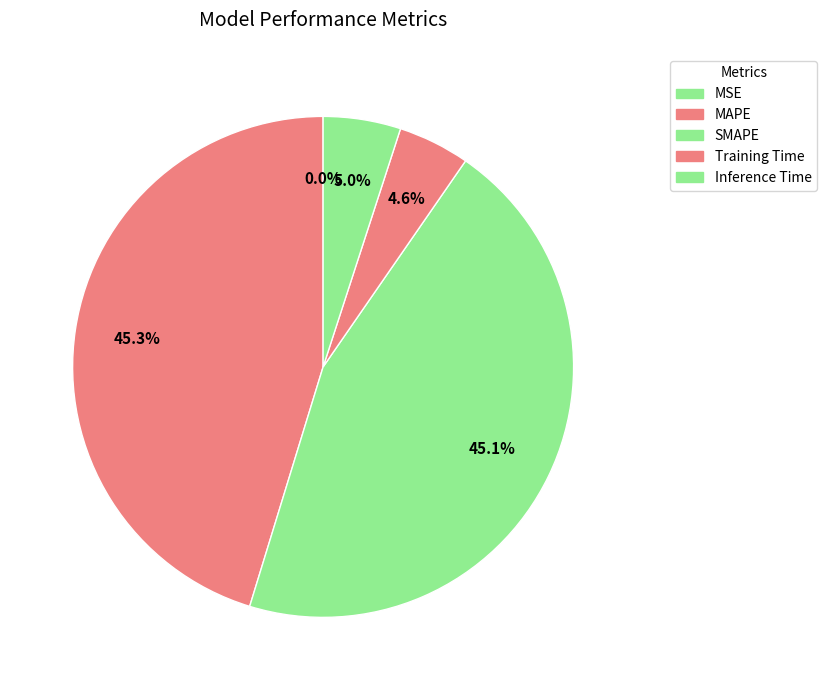

True or false: SMAPE accounts for 45% of the total.

True